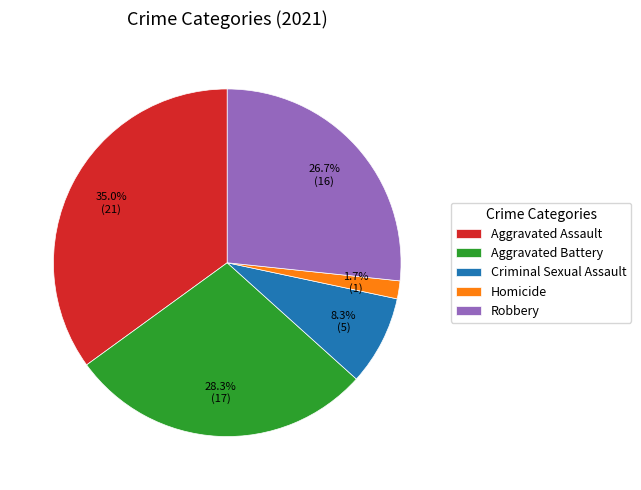

To the nearest percent, what is the average slice percentage?

20%